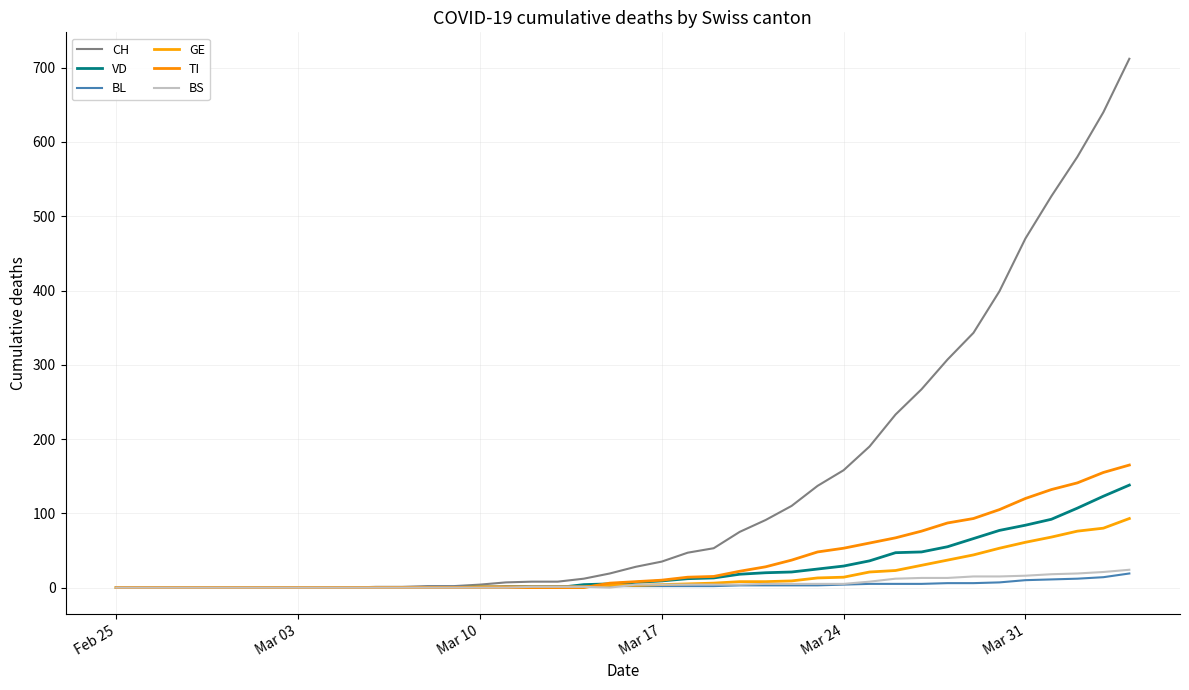

Is this an area chart (filled region under the line)?

No